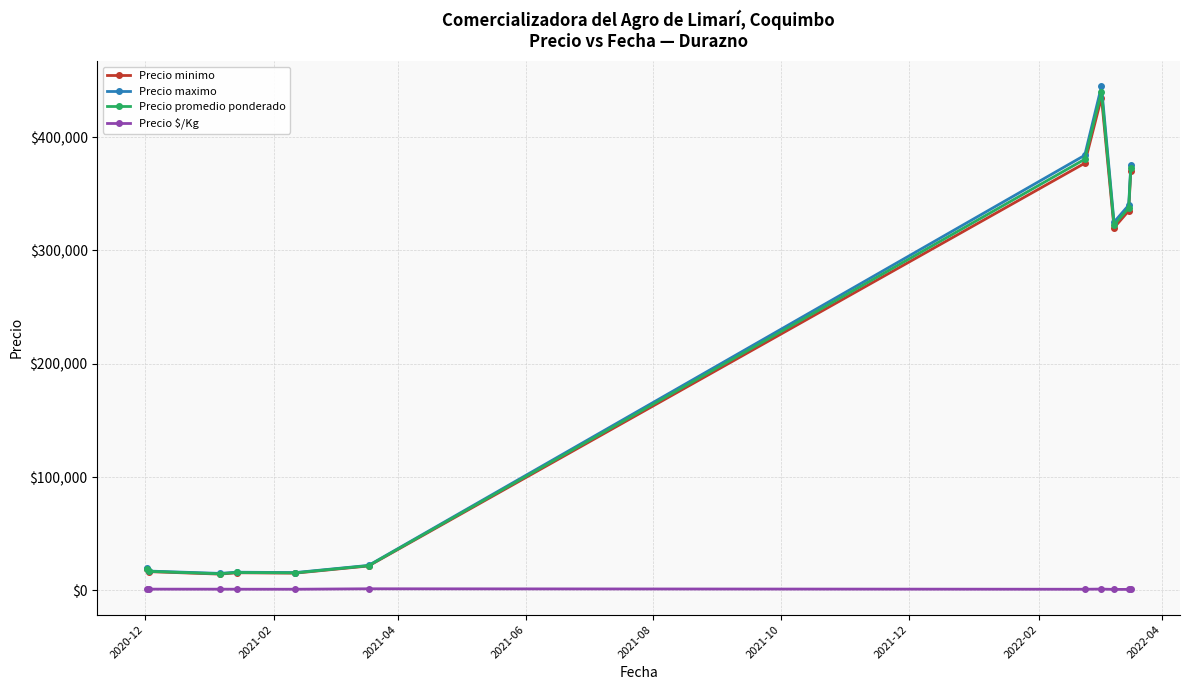

What is the minimum value for Precio minimo?

14312.5